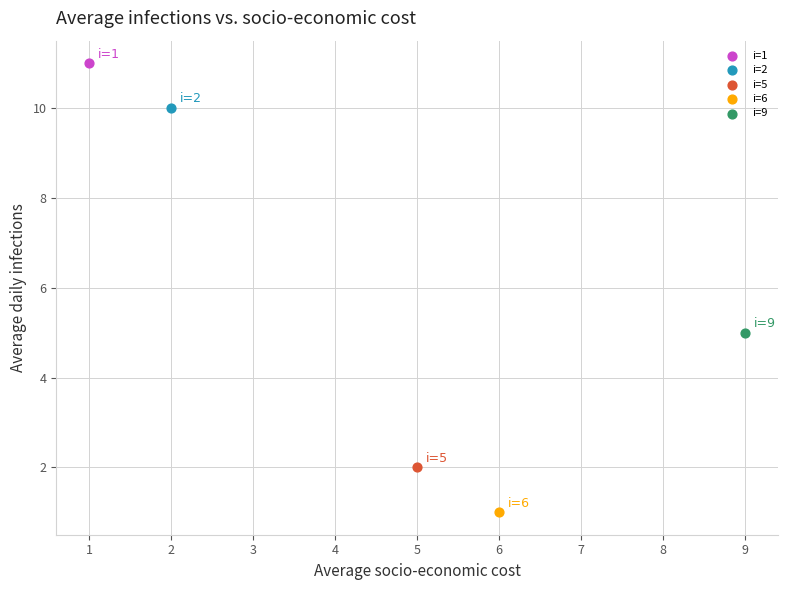

Which series reaches the minimum Y coordinate?

i=6